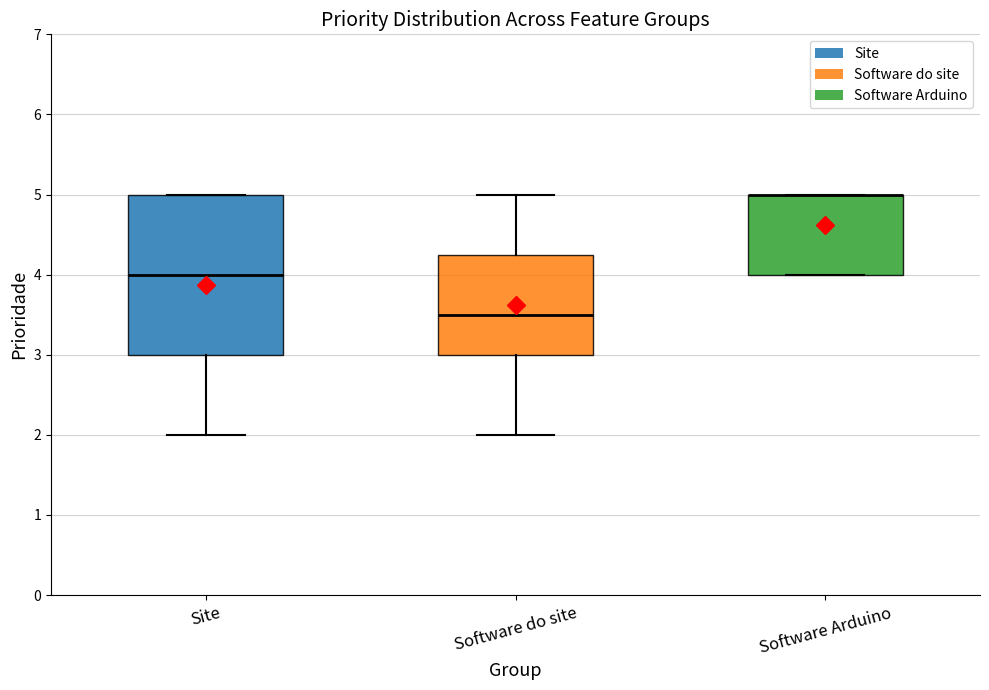

Reading left to right, read every box against the y-axis: the position of its median line, the range the box covers, and the ends of its whiskers. The values are not printed on the chart, so give them approximately, as read against the axis.

Site: median 4.0, box 3.0 to 5.0, whiskers 2.0 to 5.0
Software do site: median 3.5, box 3.0 to 4.3, whiskers 2.0 to 5.0
Software Arduino: median 5.0 (drawn on the box's upper edge), box 4.0 to 5.0, whiskers 4.0 to 5.0